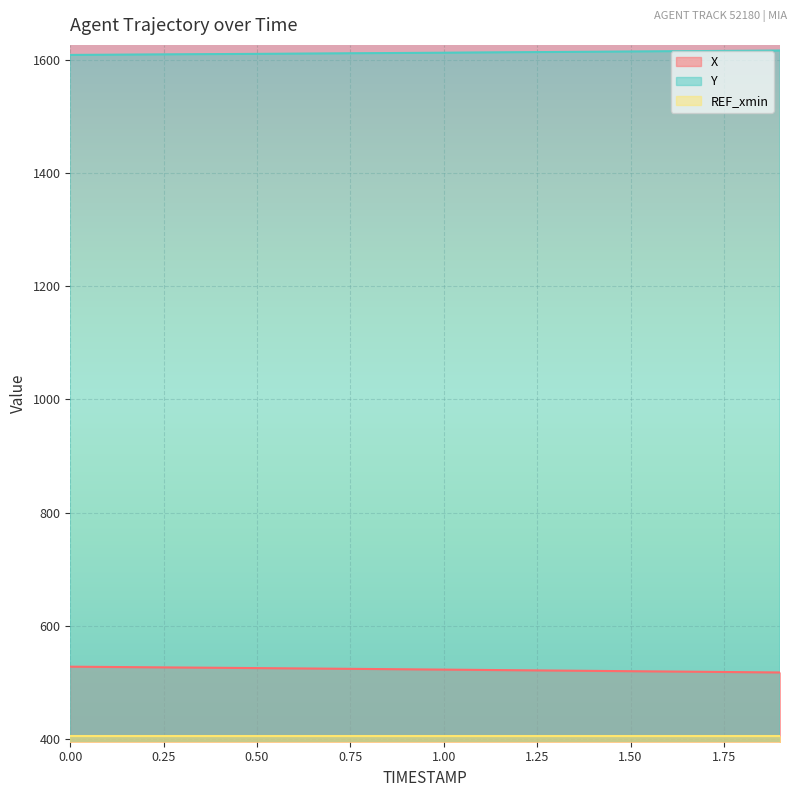

Does the chart display data point markers on the line(s)?

No